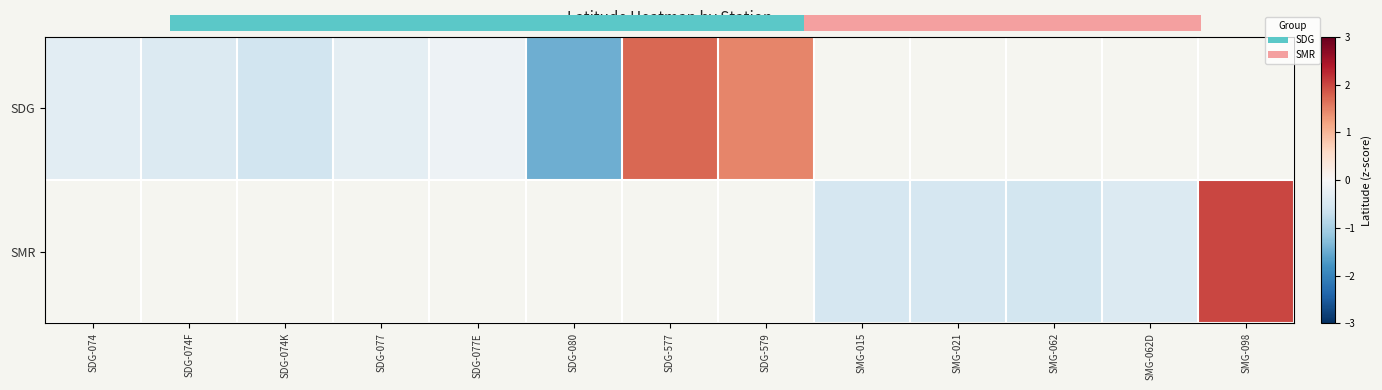

Is it true that SMR equals -0.5 at SMG-021?

True